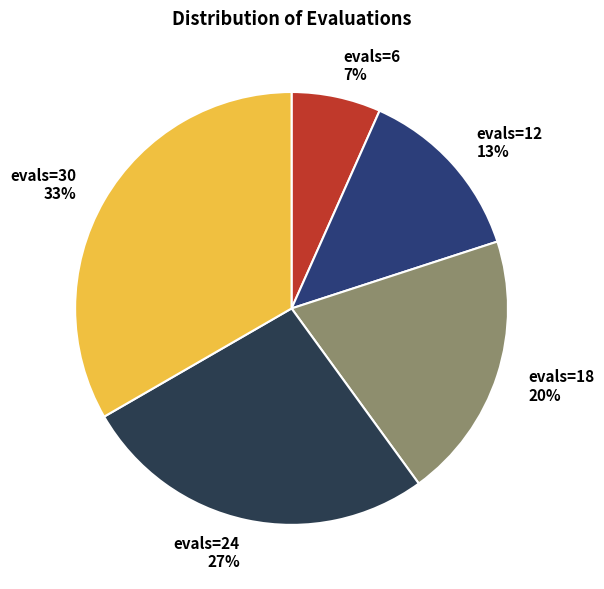

To the nearest percent, what is the combined percentage of evals=18 and evals=30?

53%